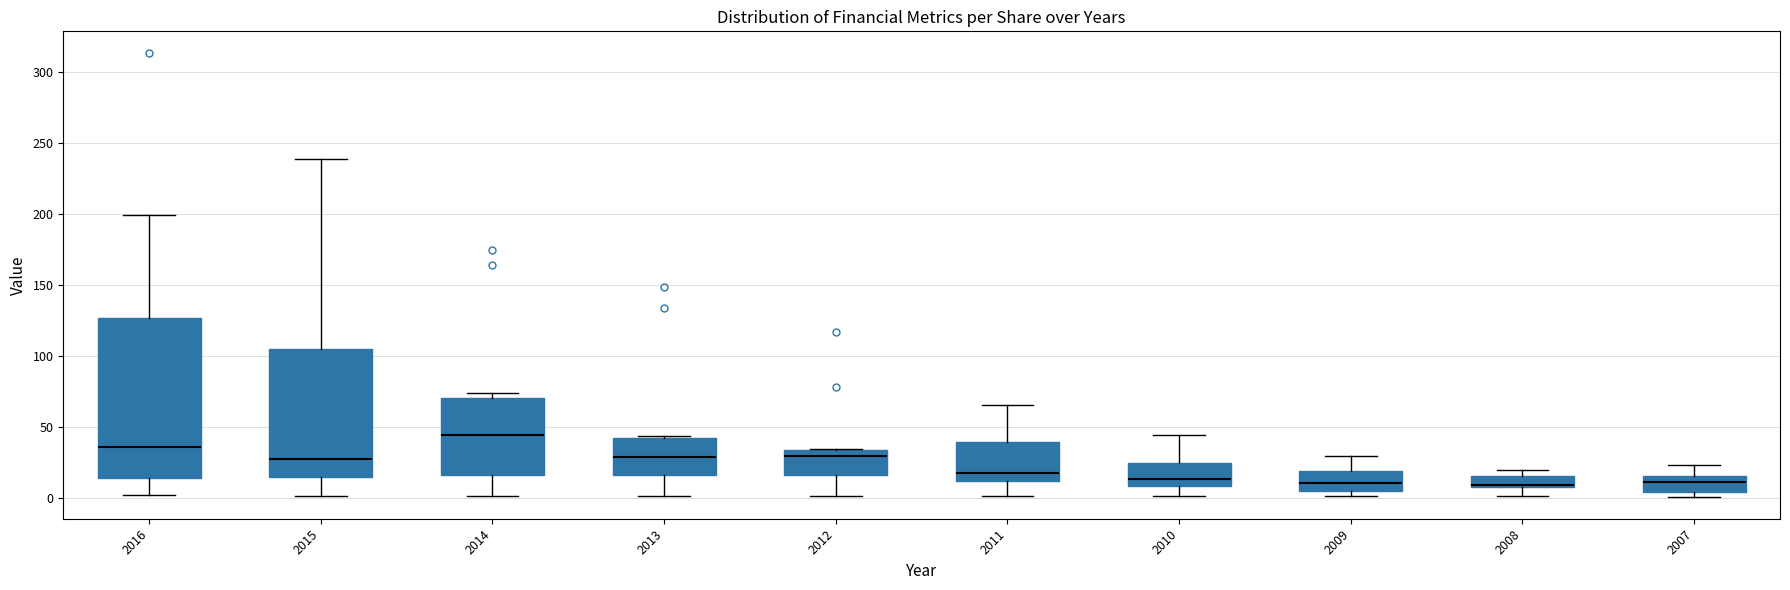

Reading left to right, read every box against the y-axis: the position of its median line, the range the box covers, and the ends of its whiskers. The values are not printed on the chart, so give them approximately, as read against the axis.

2016: median 35, box 15 to 125, whiskers 0 to 200
2015: median 25, box 15 to 105, whiskers 0 to 240
2014: median 45, box 15 to 70, whiskers 0 to 75
2013: median 30, box 15 to 40, whiskers 0 to 45
2012: median 30, box 15 to 35, whiskers 0 to 35
2011: median 15, box 10 to 40, whiskers 0 to 65
2010: median 15, box 10 to 25, whiskers 0 to 45
2009: median 10, box 5 to 20, whiskers 0 to 30
2008: median 10 (drawn on the box's lower edge), box 10 to 15, whiskers 0 to 20
2007: median 10, box 5 to 15, whiskers 0 to 25